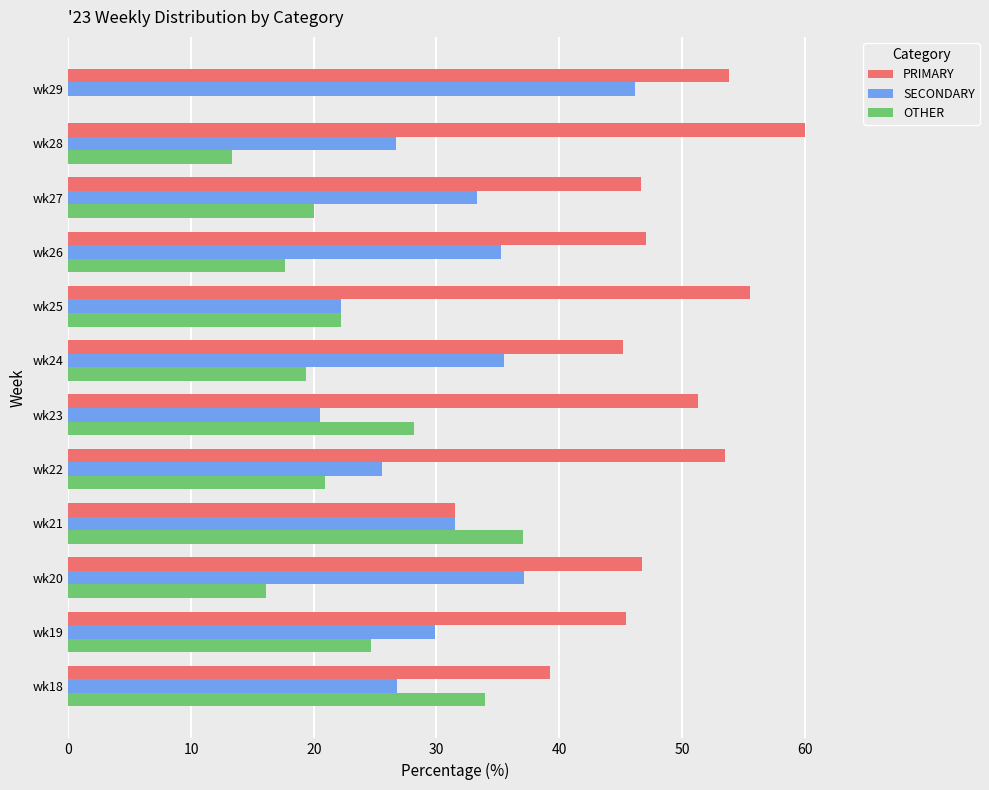

What is the maximum value for OTHER?

37.0